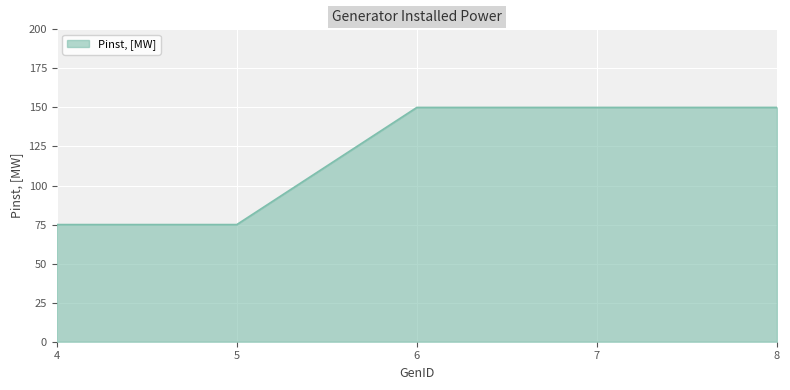

How many lines are shown in the chart?

1